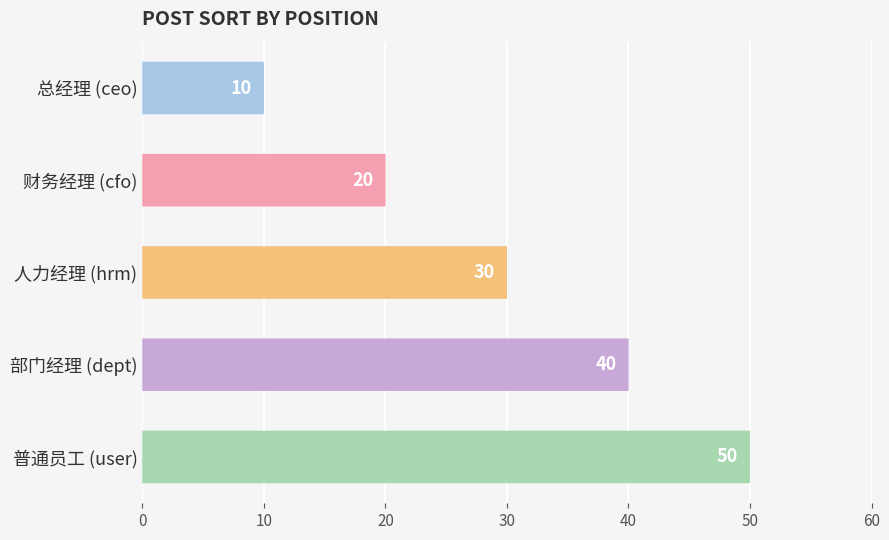

Is it true that the value at 总经理 (ceo) is 10?

True